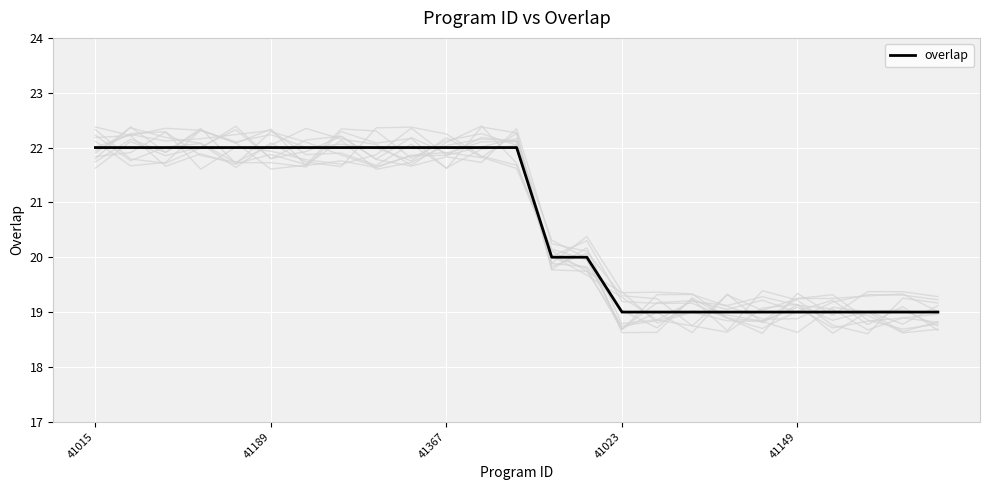

True or false: overlap has a value of 22 at 41189.

True